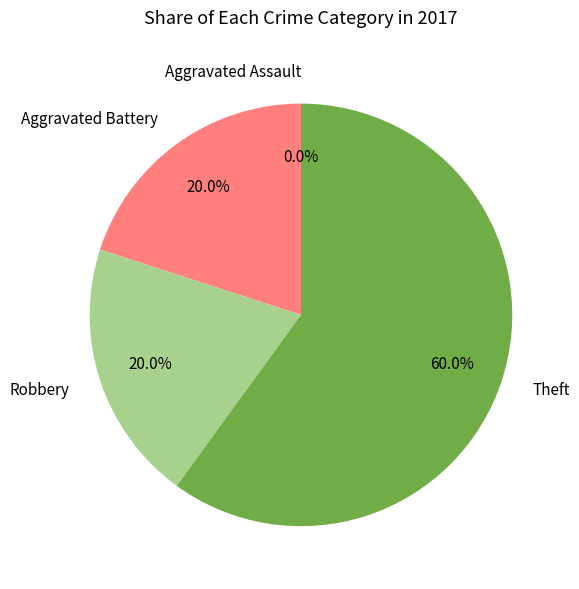

What is the ratio of the value at Robbery to the value at Aggravated Battery?

1.0